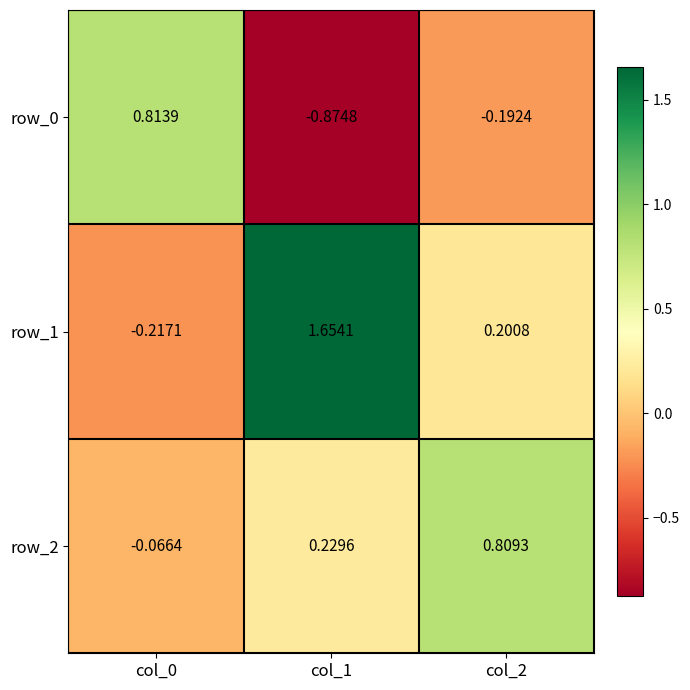

Rank the series by their average value, from highest to lowest.

row_1, row_2, row_0